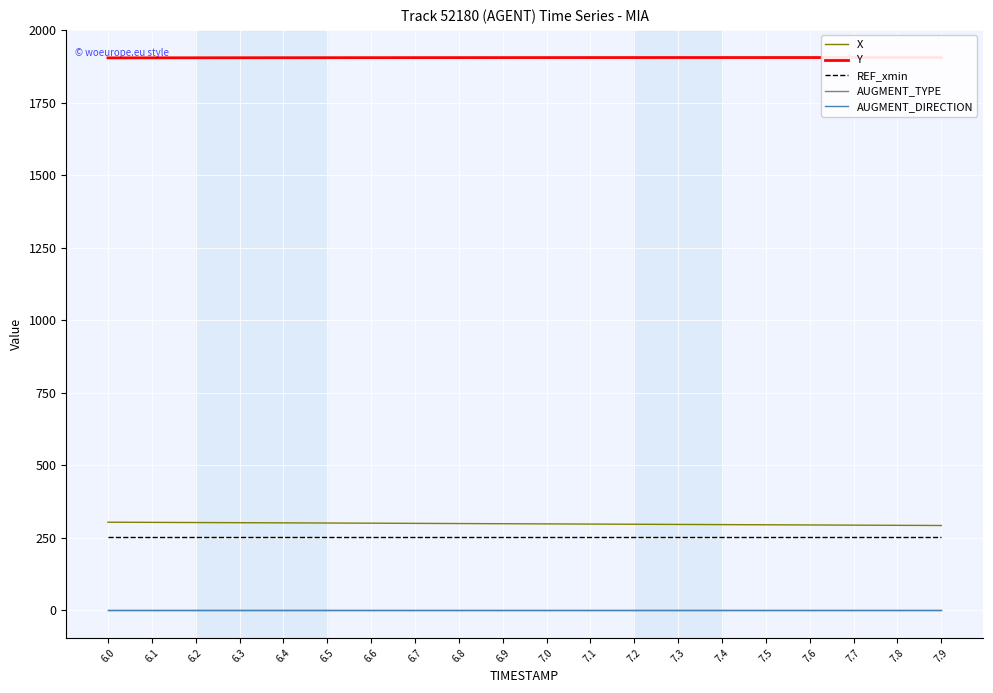

The value of X at 6.5 is 480.6. True or false?

False